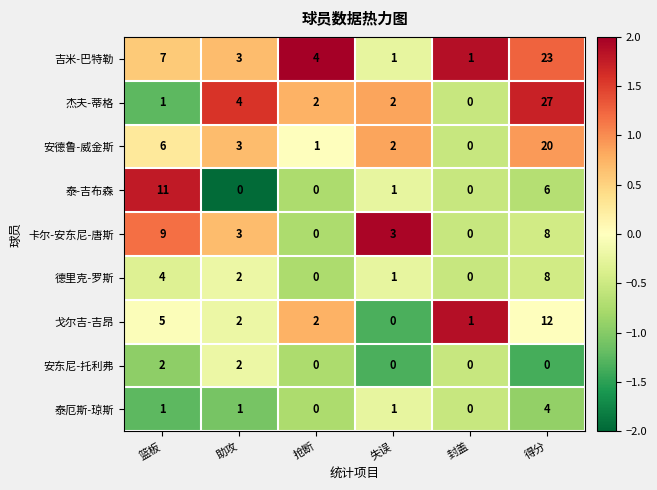

Between 篮板 and 助攻, which series saw the biggest shift?

泰-吉布森